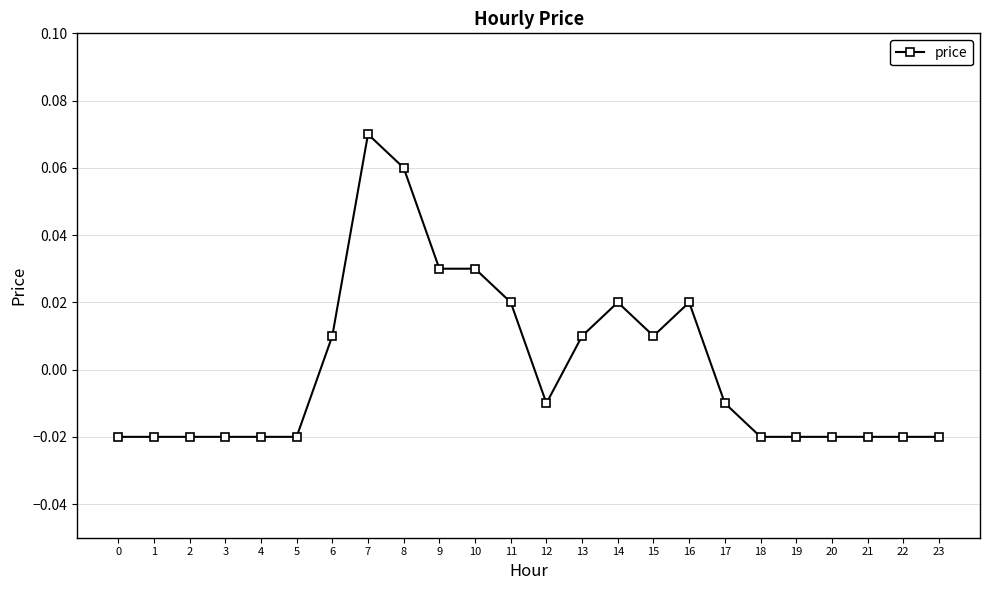

Between 7 and 1, which is larger?

7